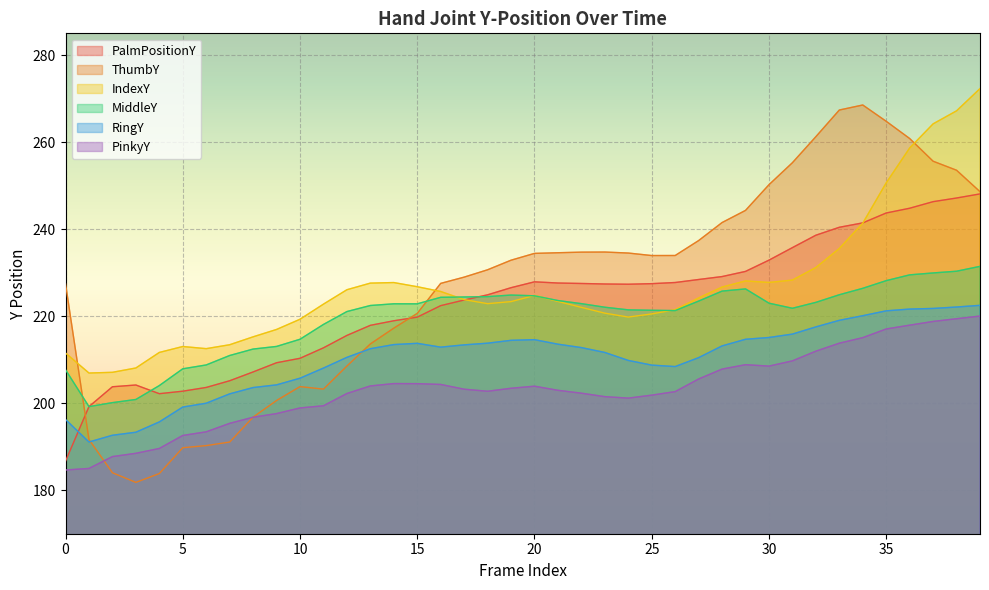

What is the sum of the ThumbY values at 12 and 20?

443.0